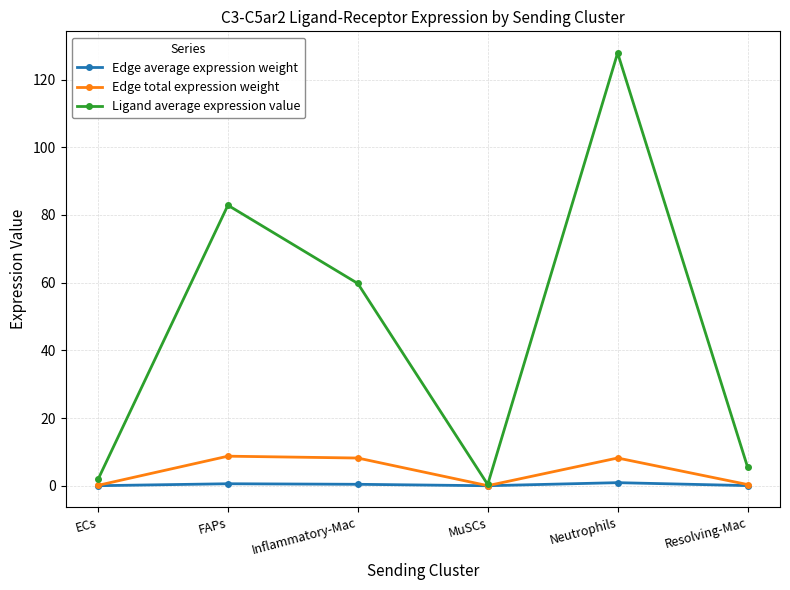

At how many categories does at least one series exceed 69?

2